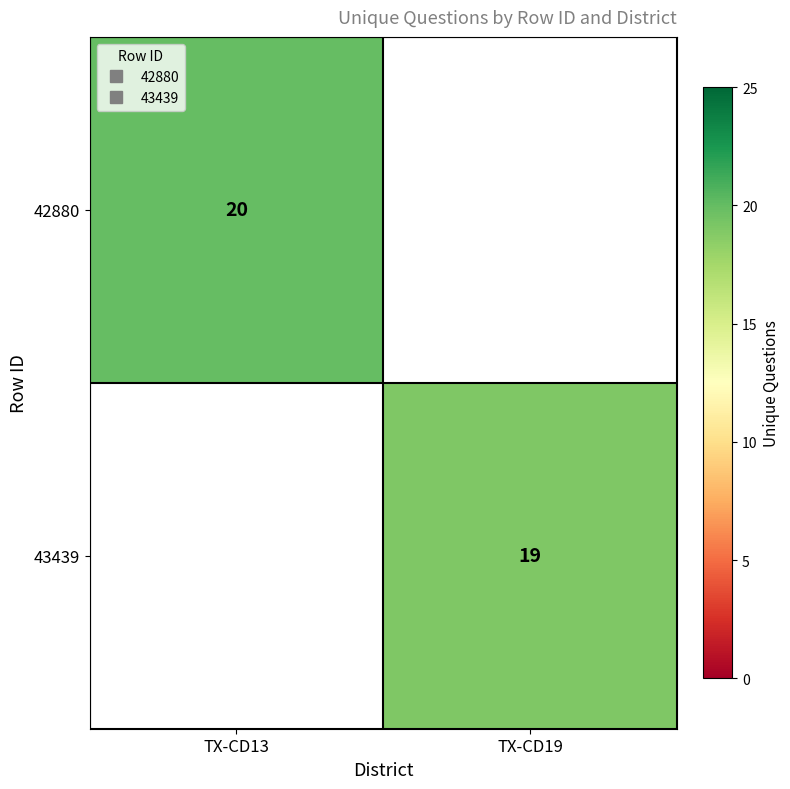

Count the number of data series in this chart.

2